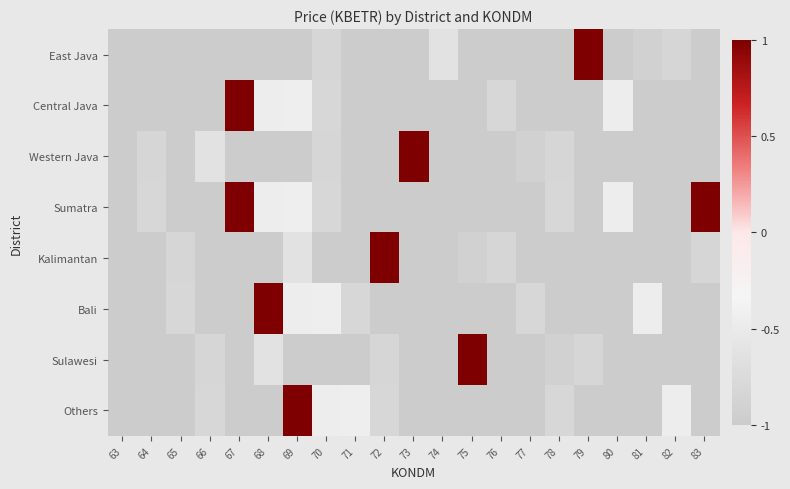

Which series has the largest total across all categories?

Sumatra